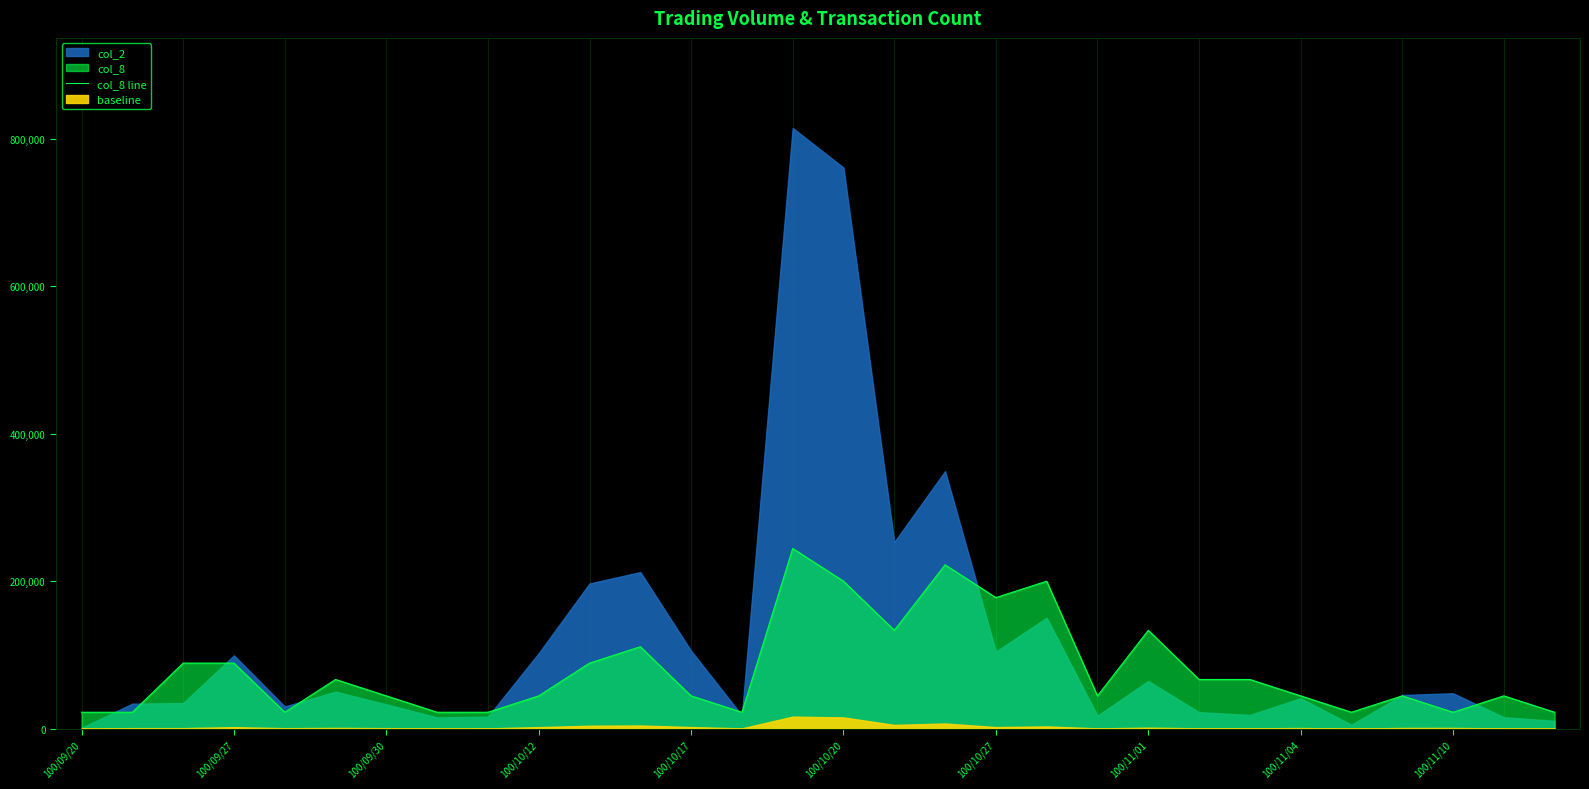

Between 100/10/27 and 29, which is larger?

100/10/27